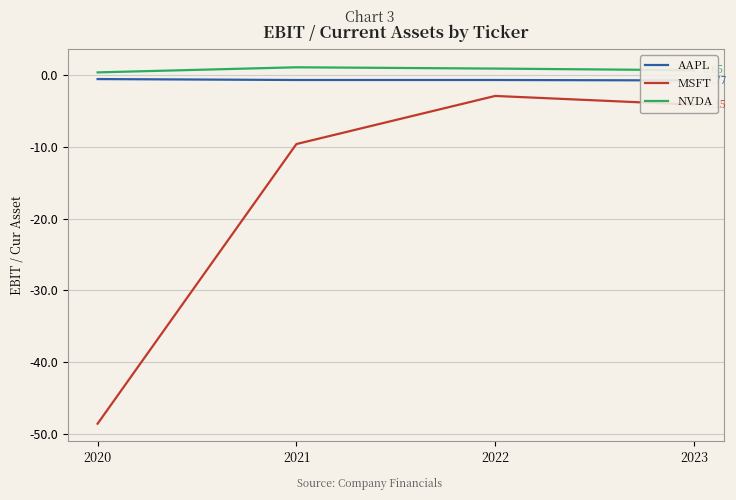

Is this an area chart (filled region under the line)?

No